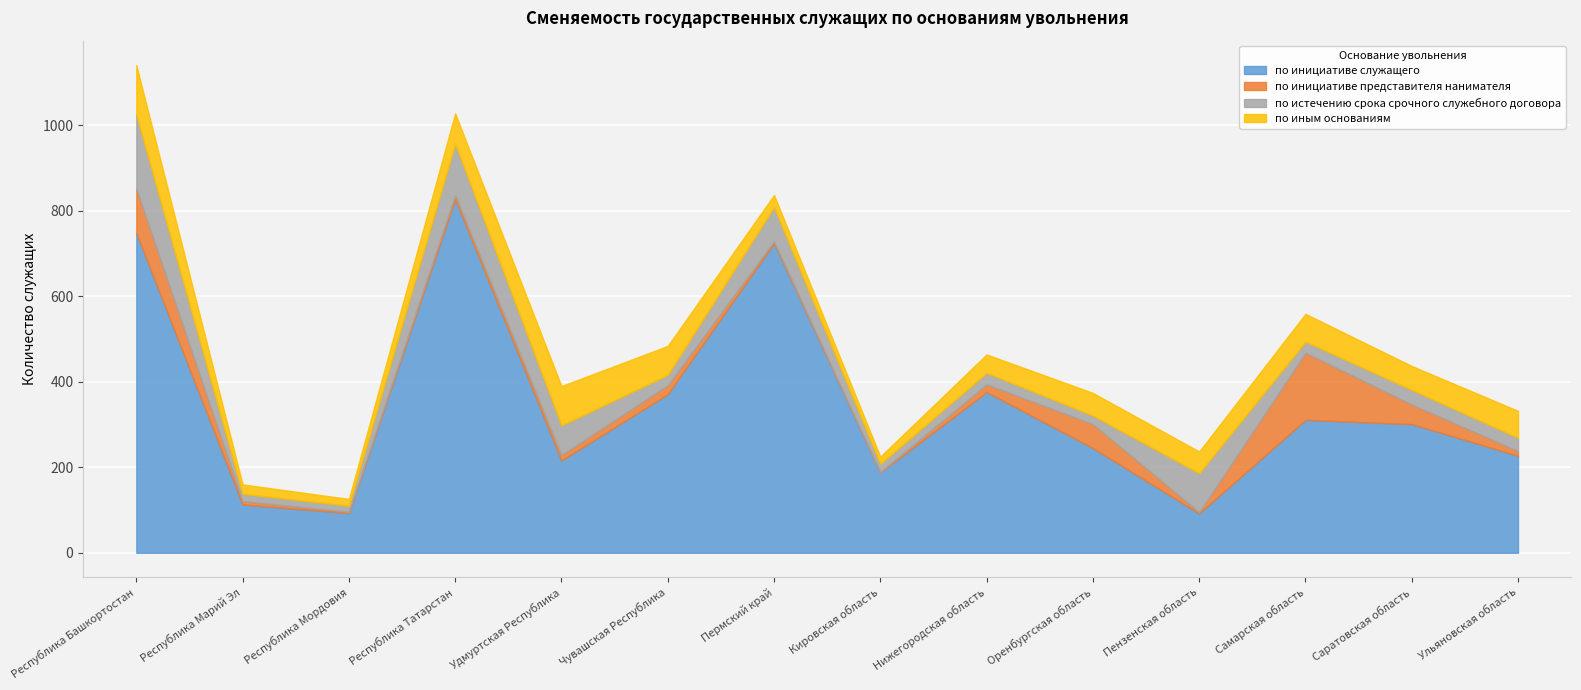

At Ульяновская область, list the series in order from largest to smallest.

по инициативе служащего, по иным основаниям, по истечению срока срочного служебного договора, по инициативе представителя нанимателя